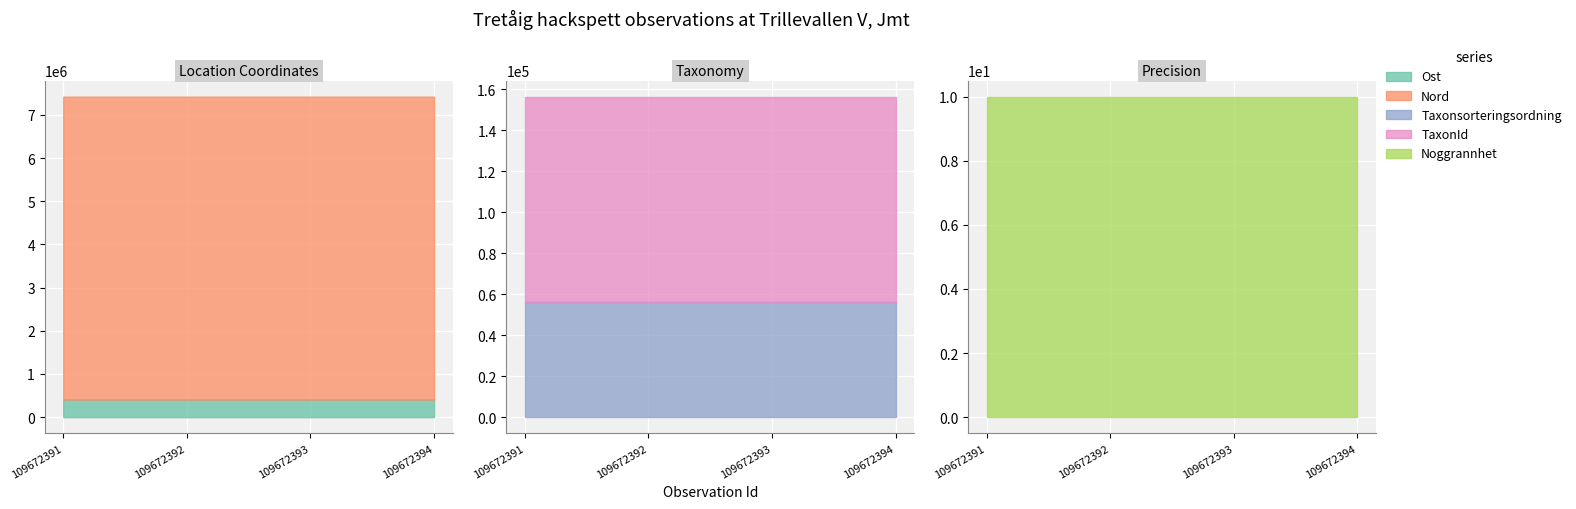

True or false: TaxonId has more than 1 interior local peaks.

False